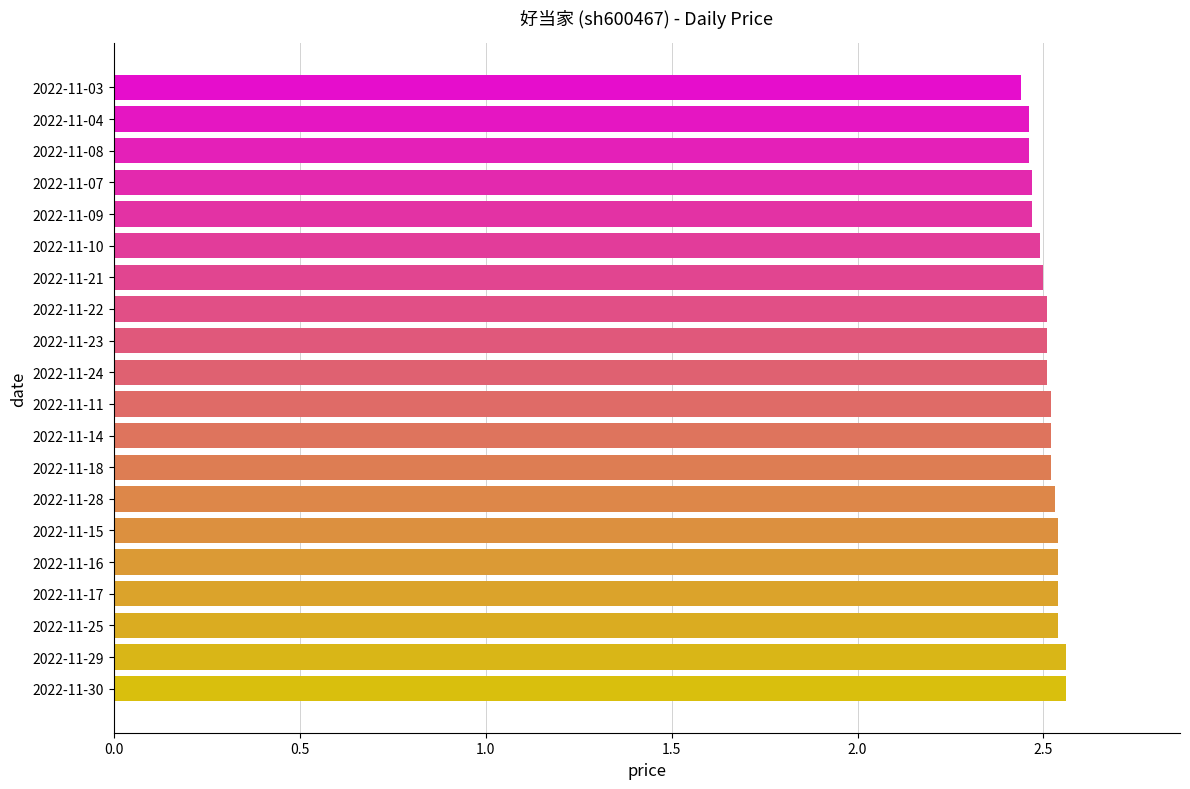

What is the ratio of the value at 2022-11-22 to the value at 2022-11-30?

1.0